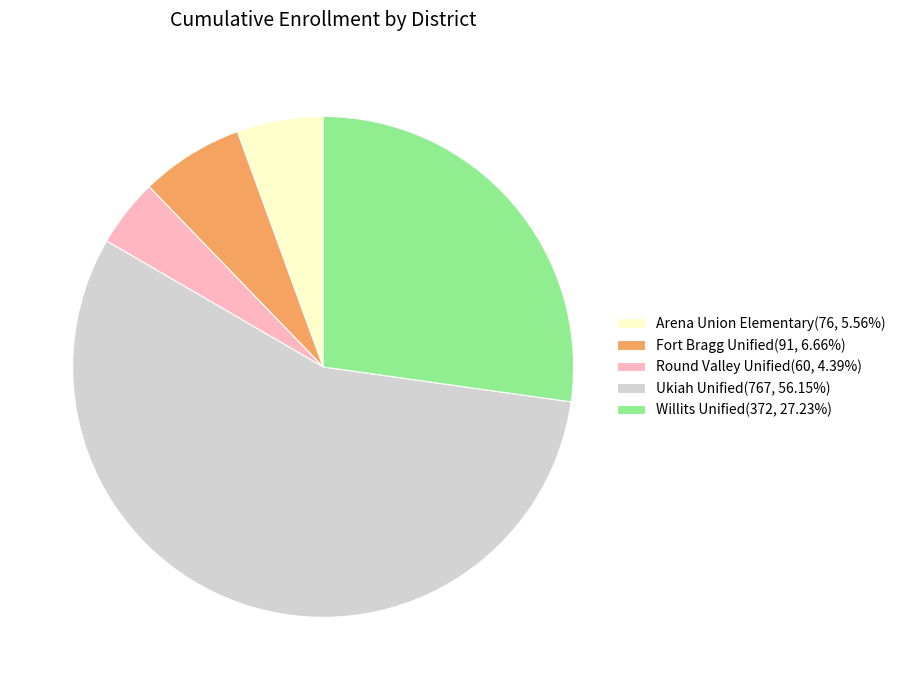

Rank the categories by value from highest to lowest.

Ukiah Unified, Willits Unified, Fort Bragg Unified, Arena Union Elementary, Round Valley Unified